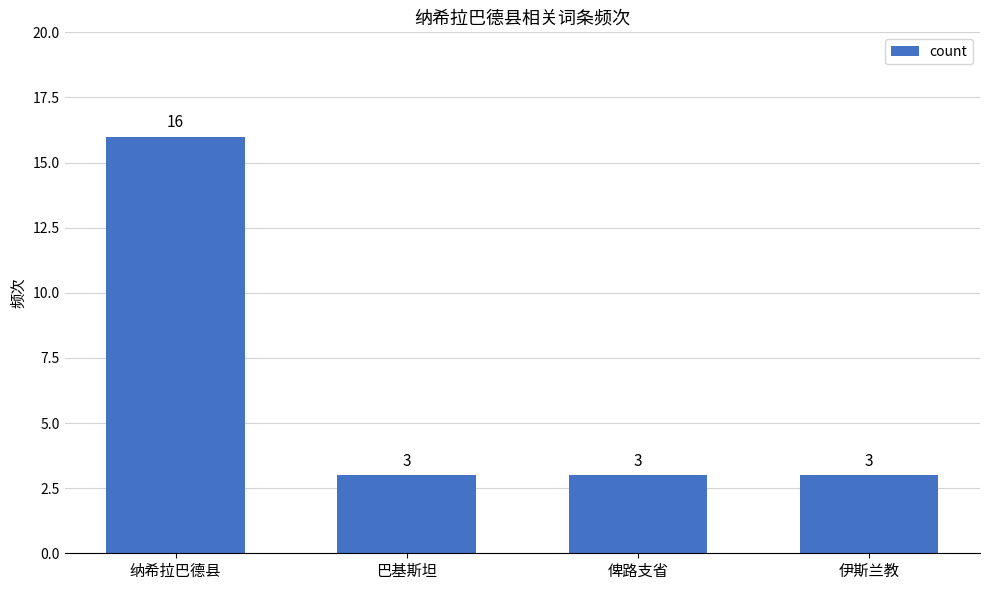

Is it true that the value at 巴基斯坦 is 1?

False